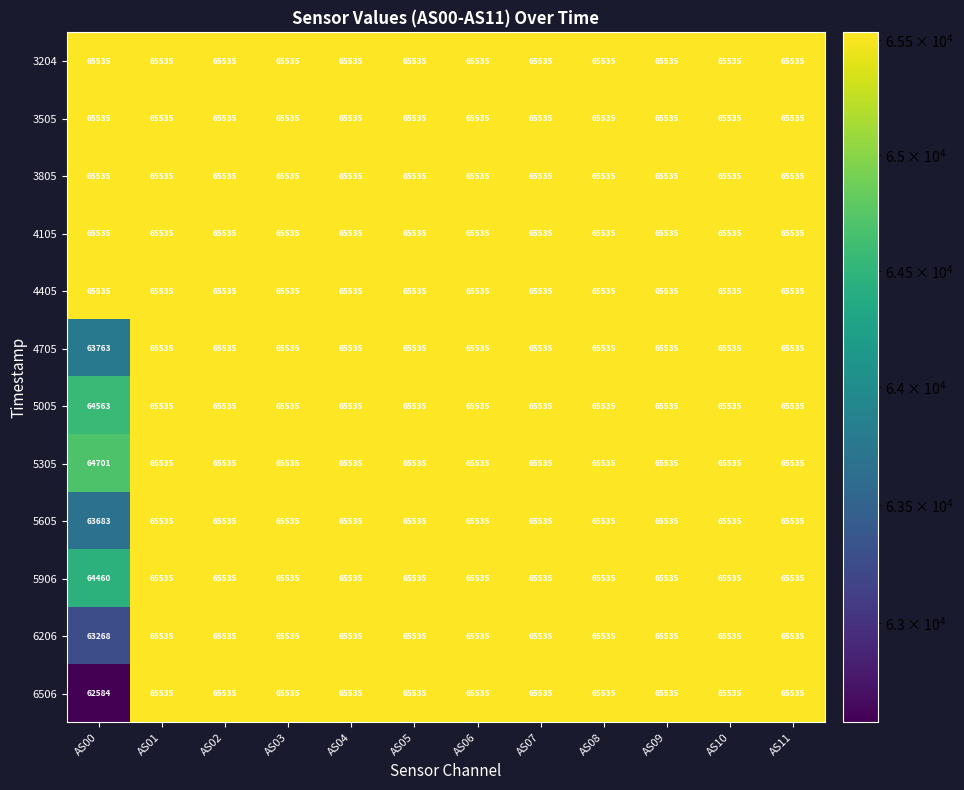

The 3805 series shows 65535 at AS08. True or false?

True